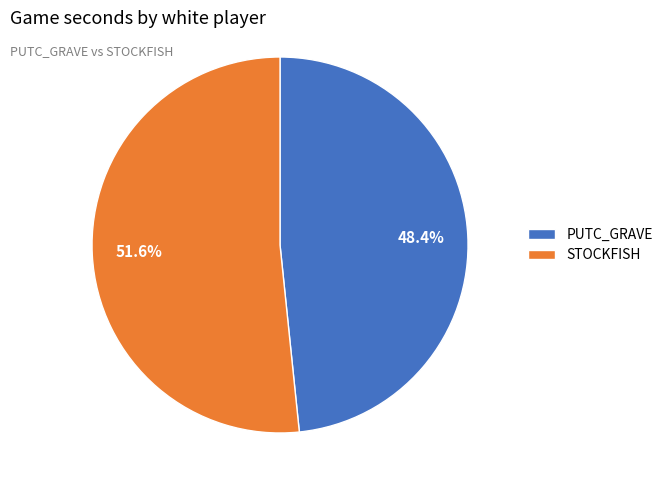

What percentage is the STOCKFISH slice, to the nearest percent?

52%